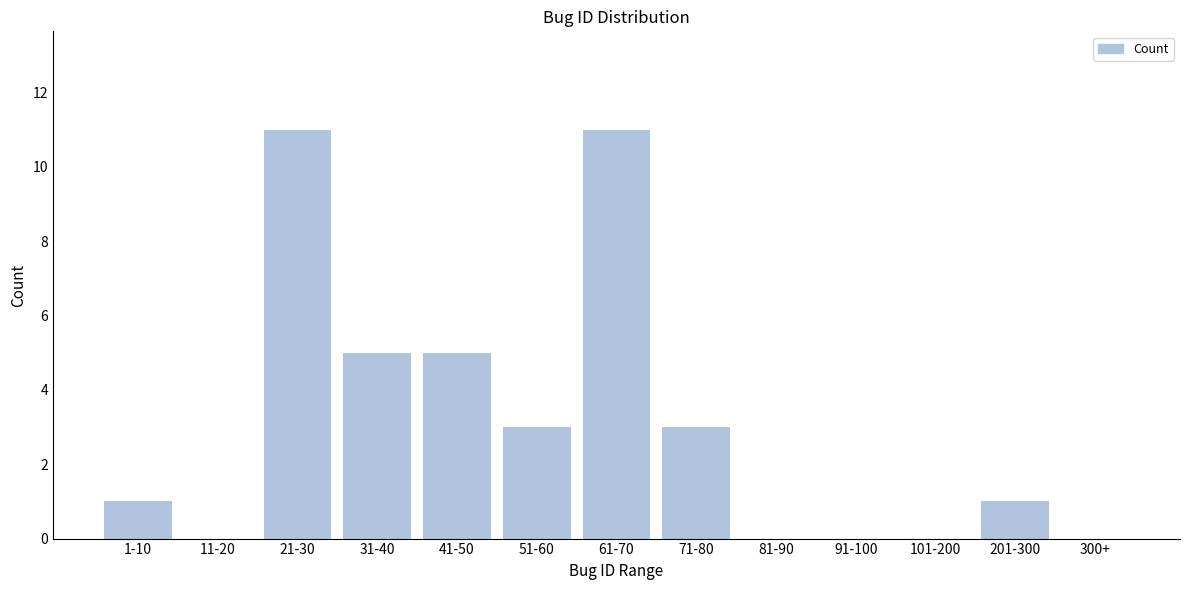

Reading left to right, list all the values displayed in this chart.

1-10=1	11-20=0	21-30=11	31-40=5	41-50=5	51-60=3	61-70=11	71-80=3	81-90=0	91-100=0	101-200=0	201-300=1	300+=0